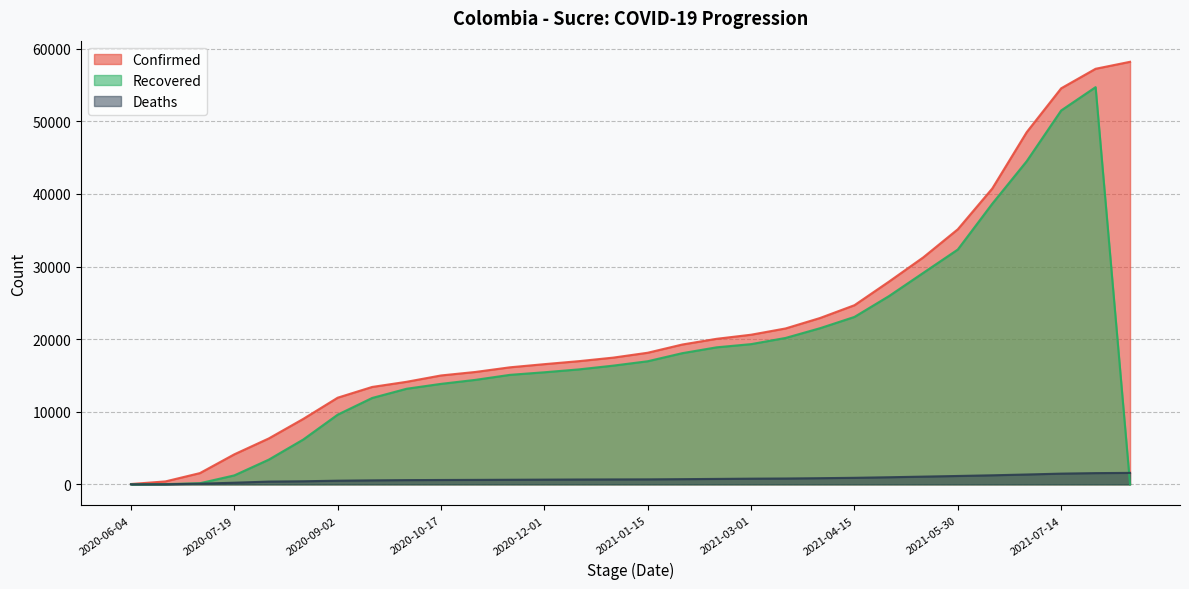

The Confirmed series shows 29663 at 2020-12-01. True or false?

False